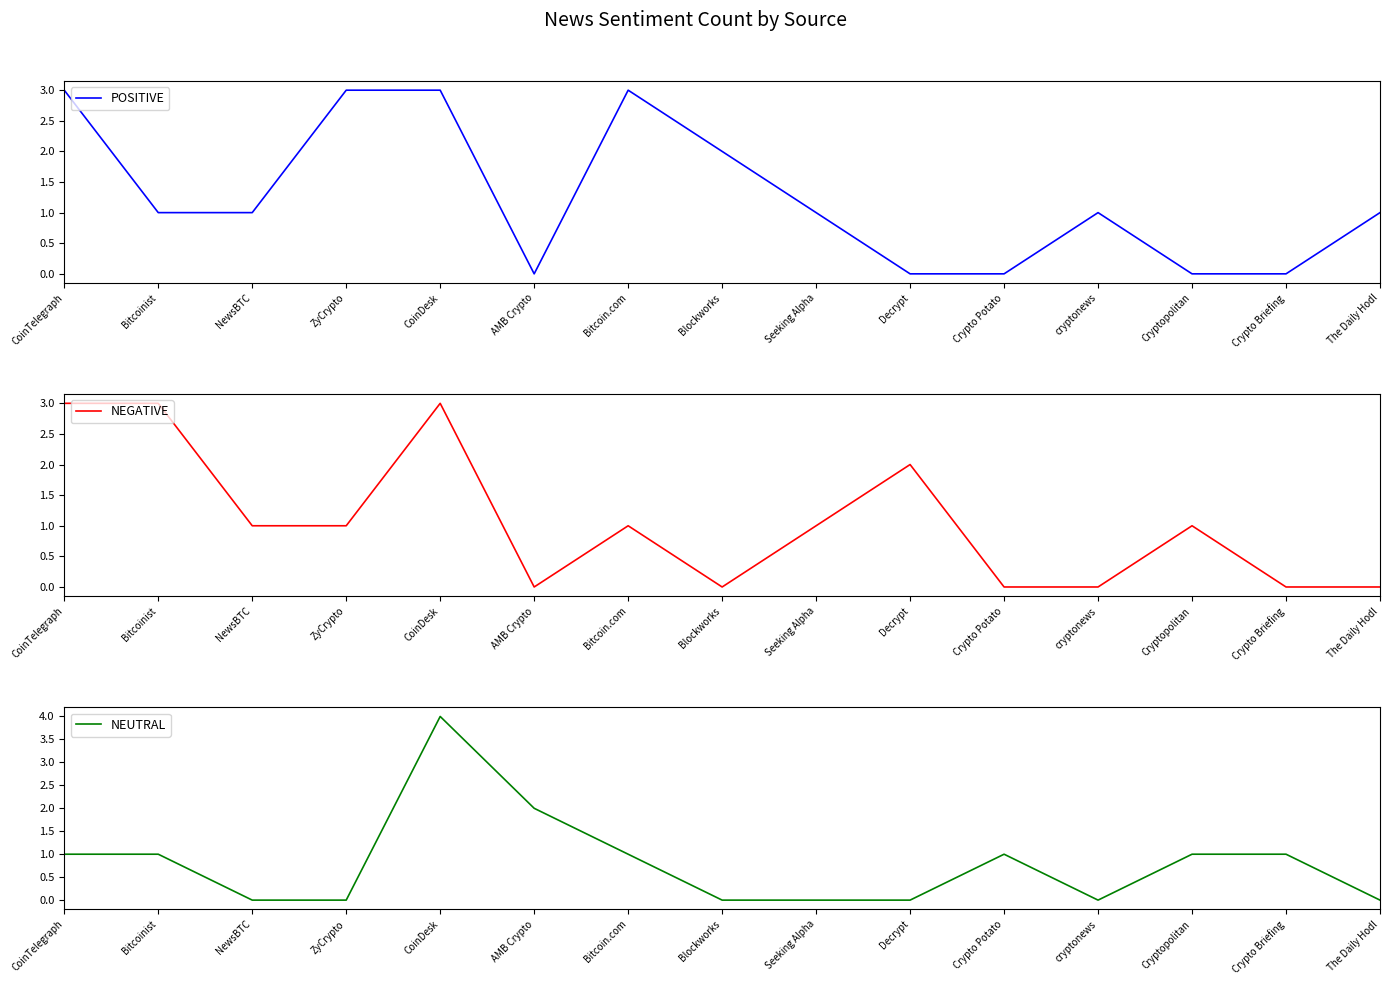

Which series has the widest spread of values?

NEUTRAL